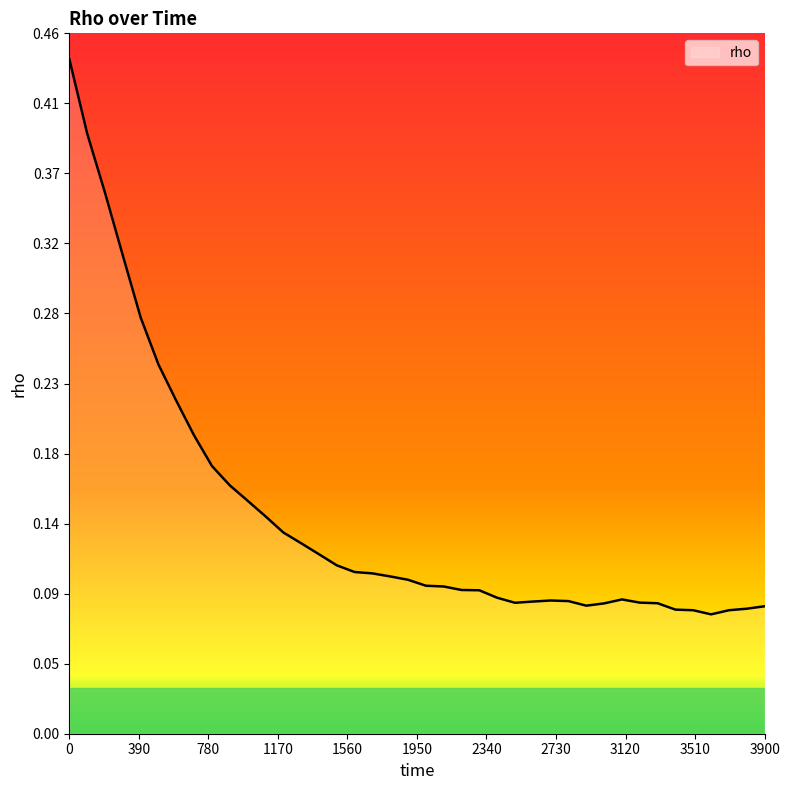

Count the values in the range 0 to 1.

40